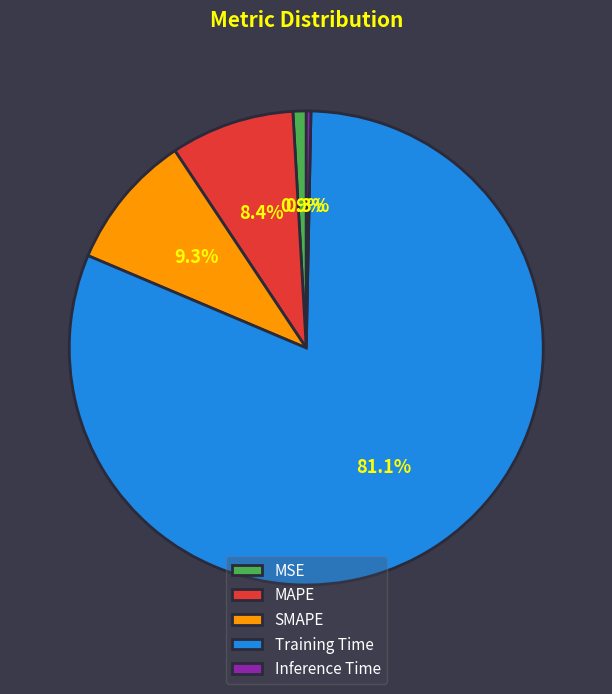

Count the number of slices in the pie.

5